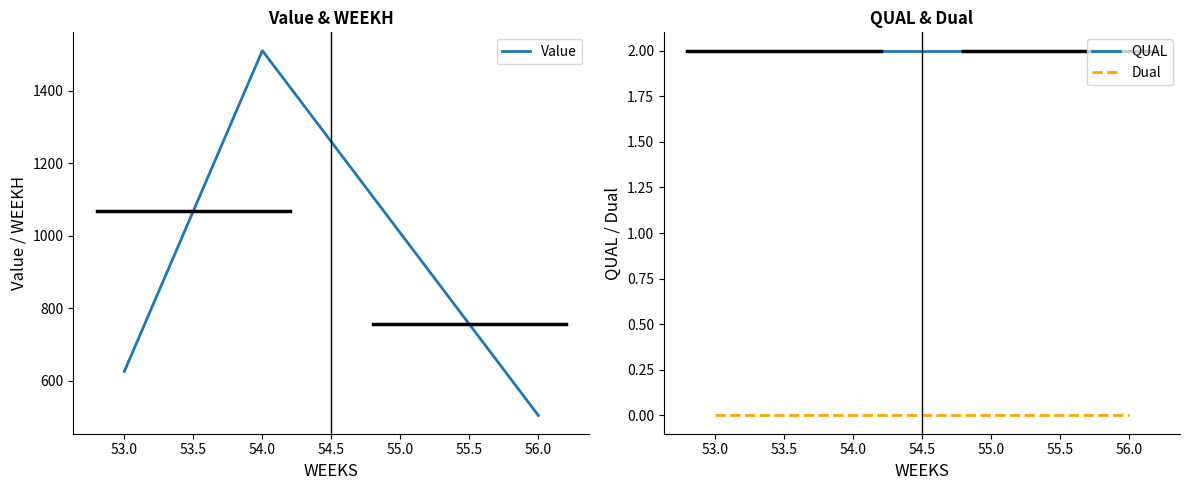

True or false: QUAL and Dual intersect in this chart.

False